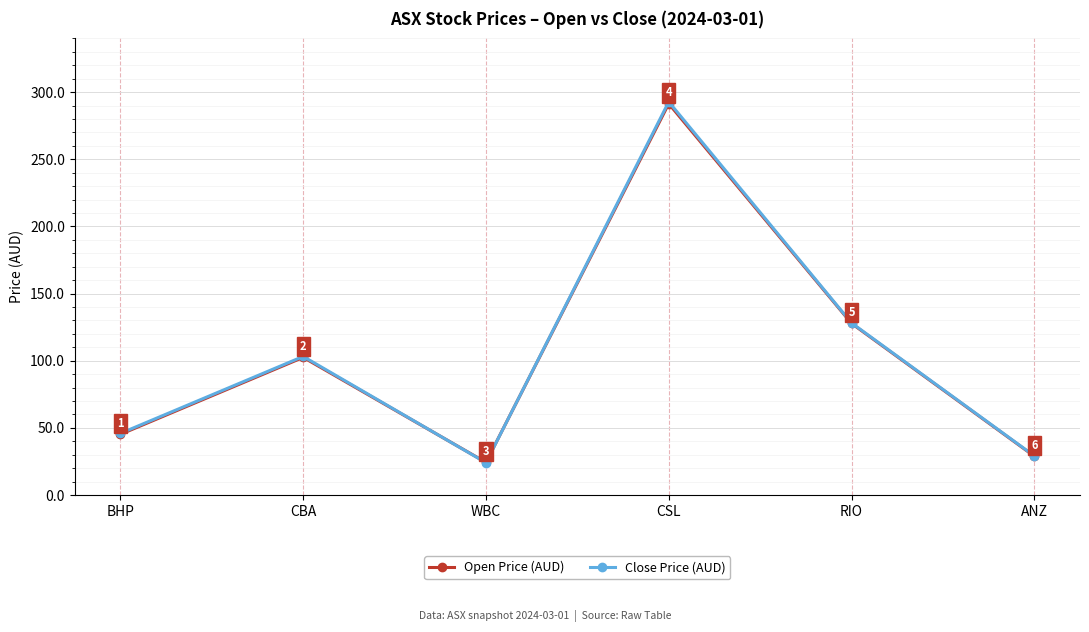

What is the value of the Close Price (AUD) point at the 2nd from the left?

103.2